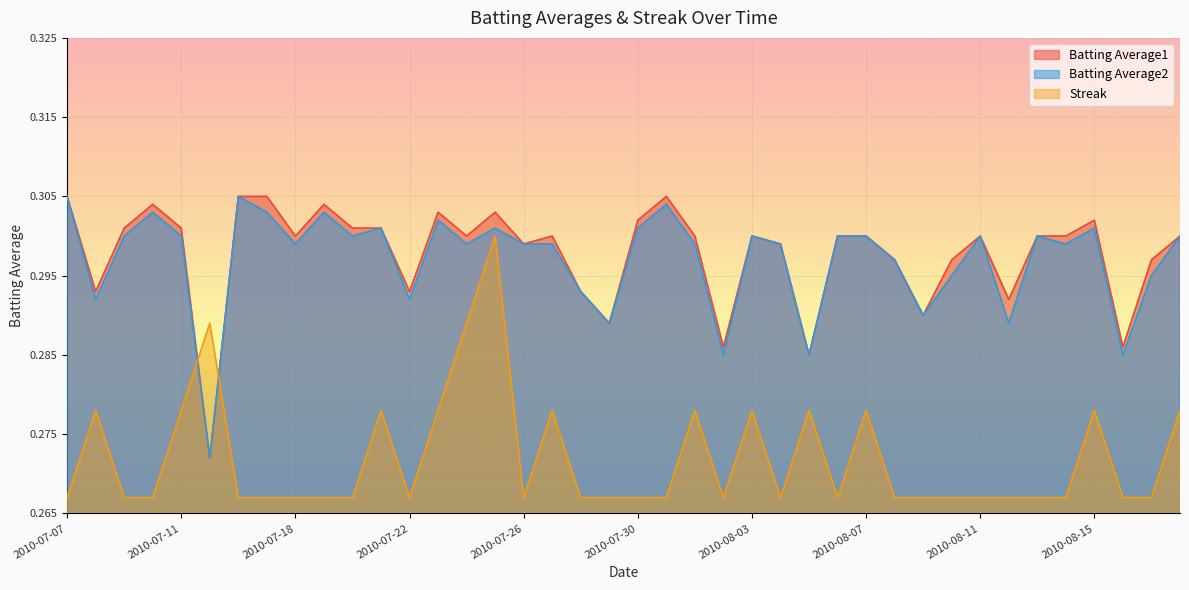

Which category has the lowest value in the Batting Average1 series?

2010-07-15